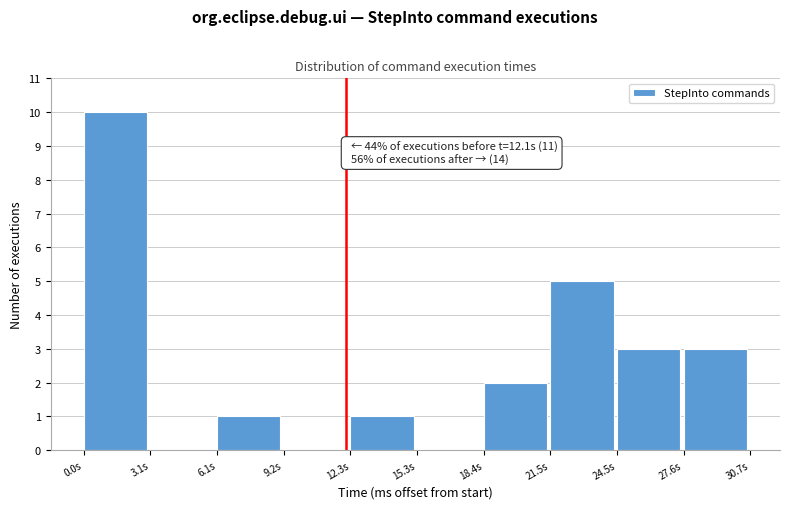

Which range on the x-axis has the tallest bar?

0.0 to 3.0